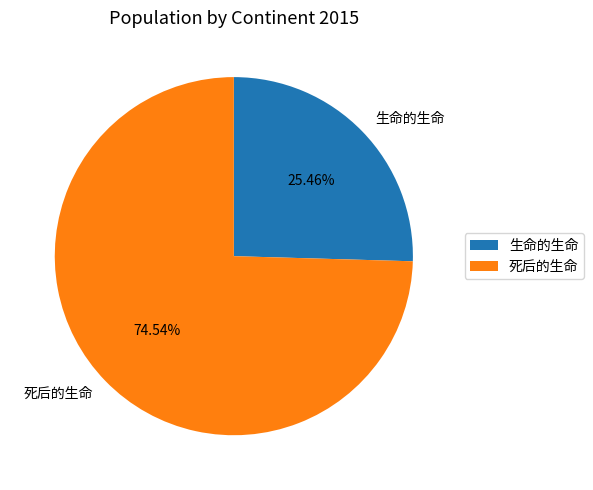

The 生命的生命 slice represents 40% of the pie. True or false?

False